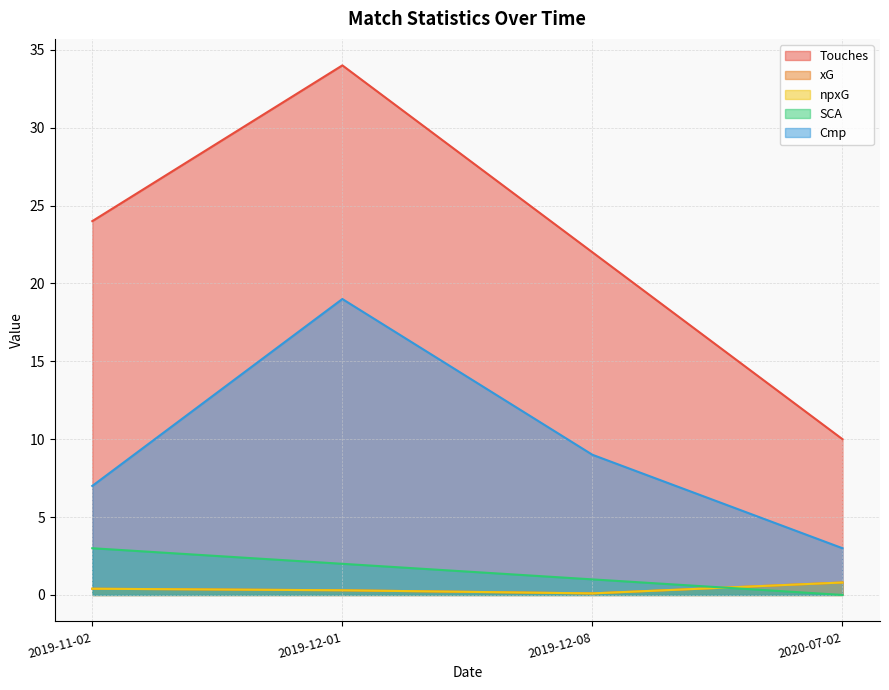

What is the difference between the highest and lowest values at 2019-11-02?

23.6